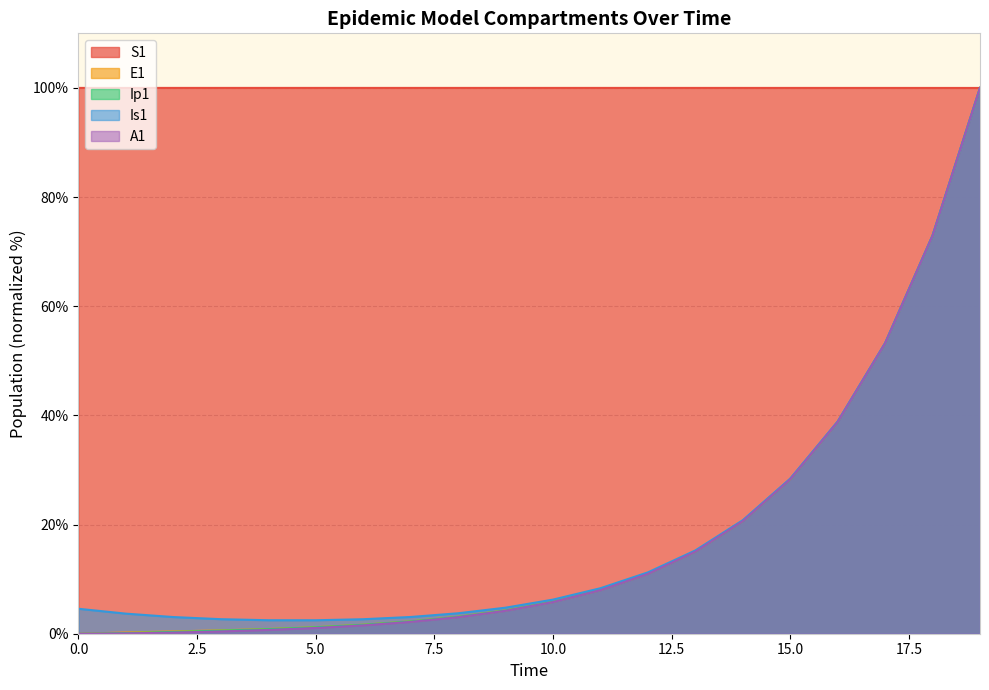

What is the difference between the maximum and minimum values in the E1 series?

100.0